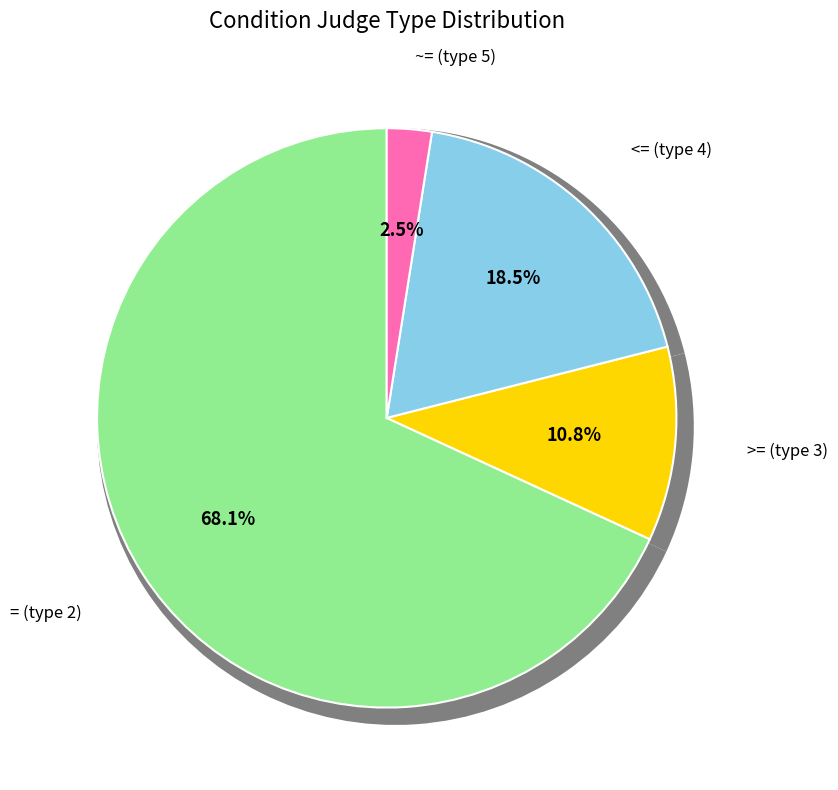

Which slice is the largest?

= (type 2)